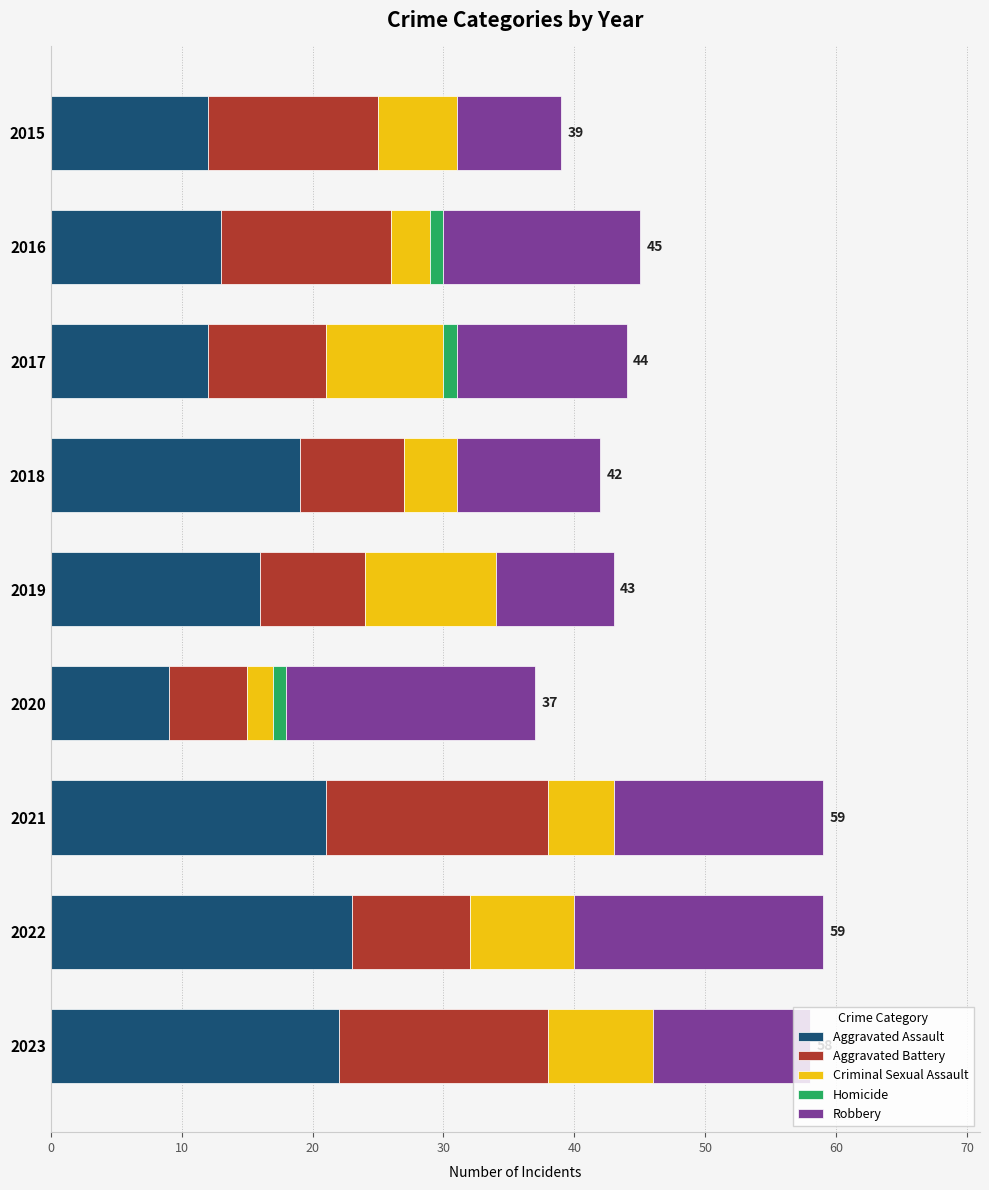

What is the total value across all series at 2023?

58